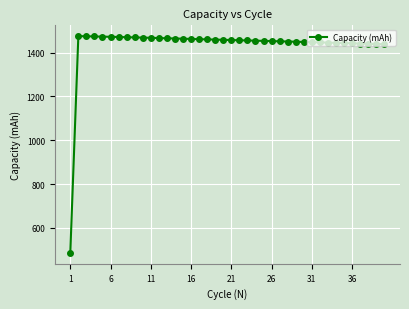

What is the greatest value displayed?

1475.6